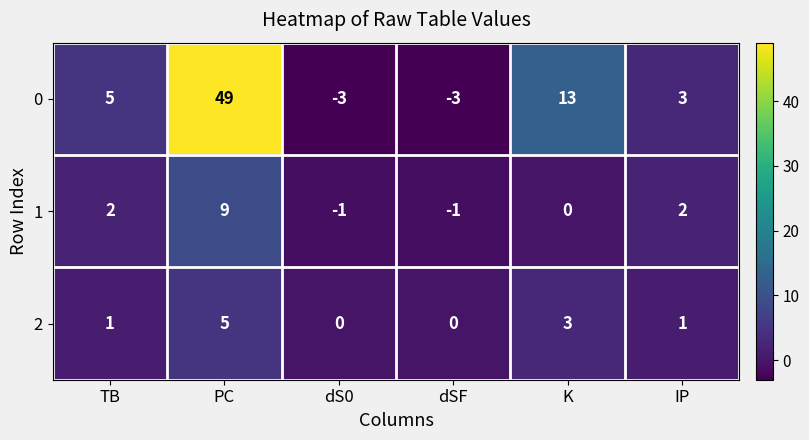

The 0 series shows 5 at TB. True or false?

True